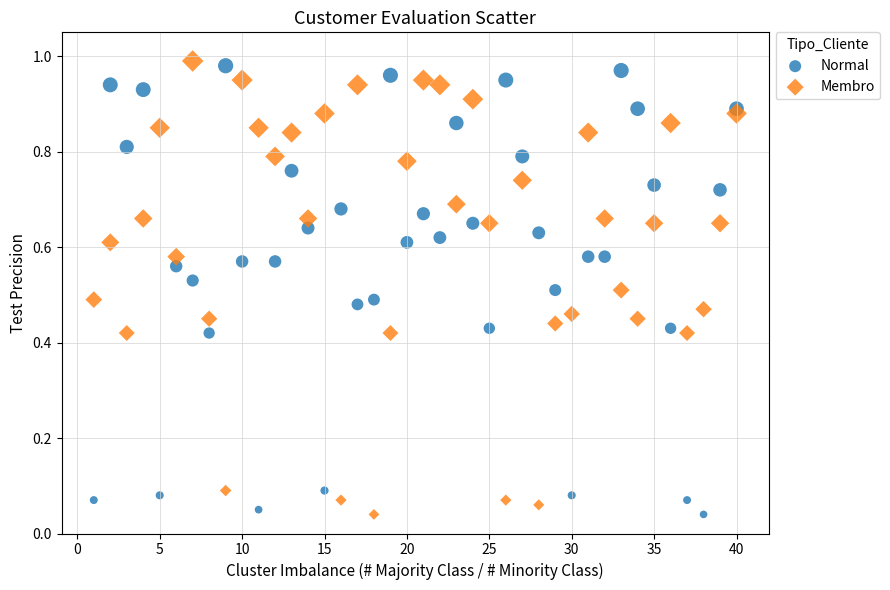

Which series reaches the maximum Y coordinate?

Membro